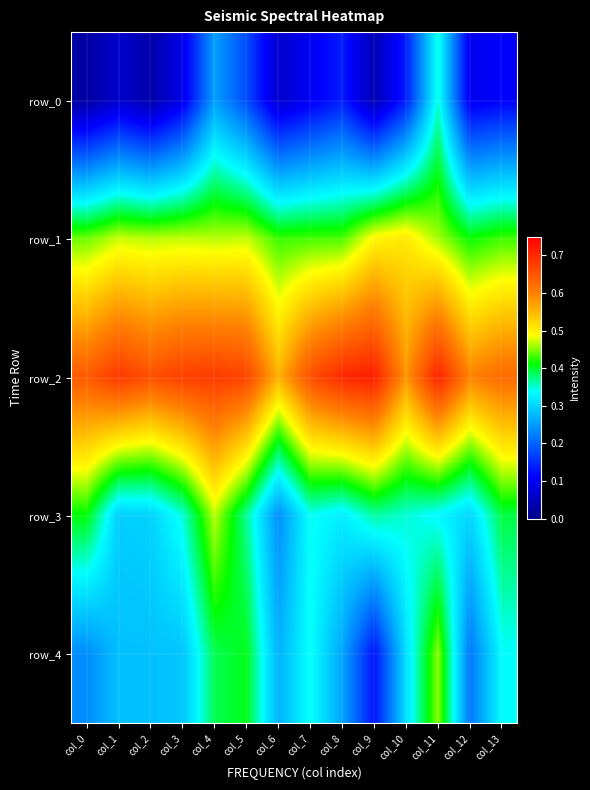

What is the sum of all row_4 values?

4.2